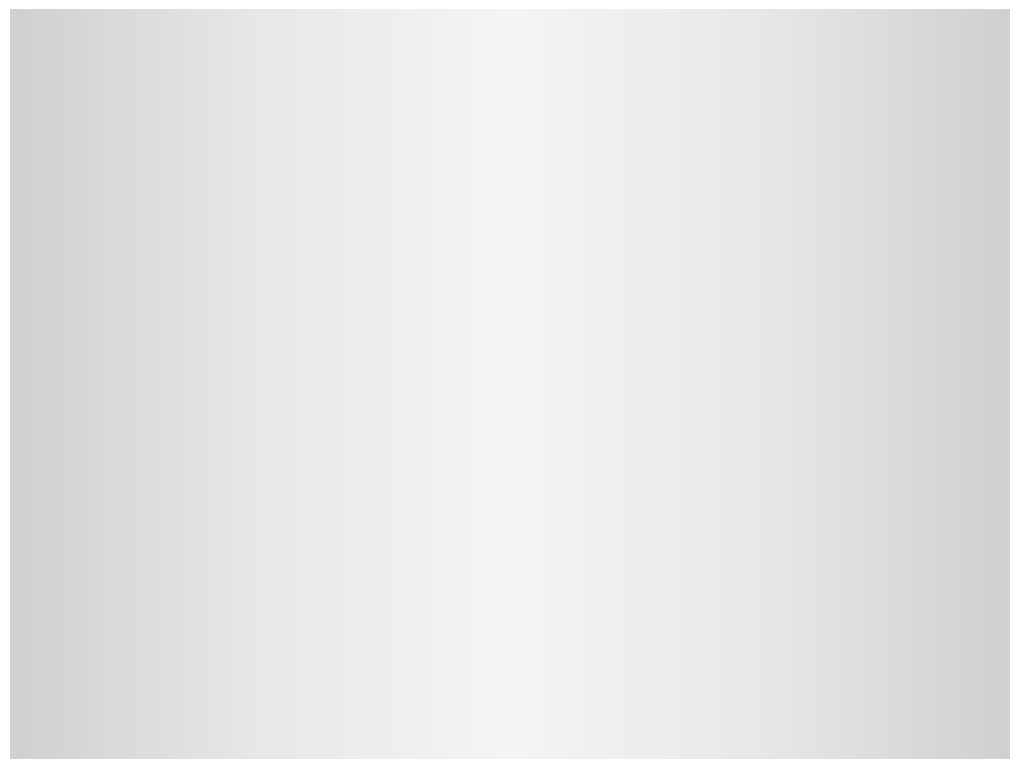

Which slice is the largest?

project